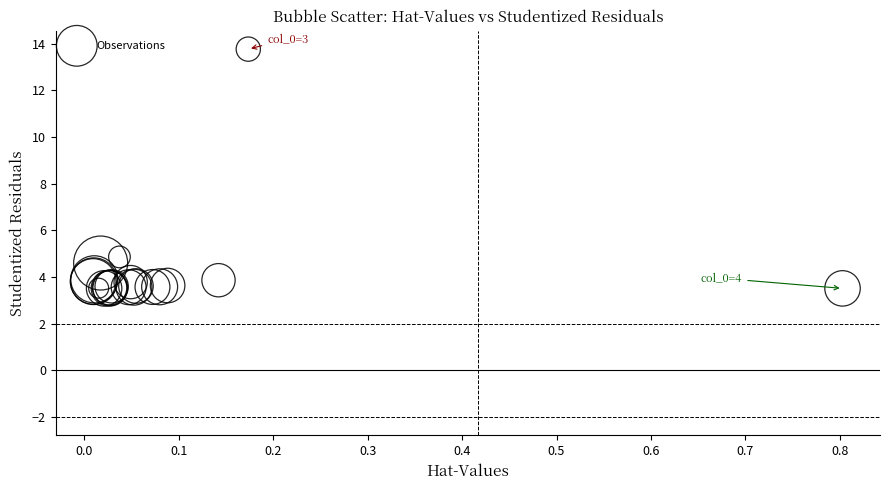

What Y value in the scatter plot is closest to 8?

4.9